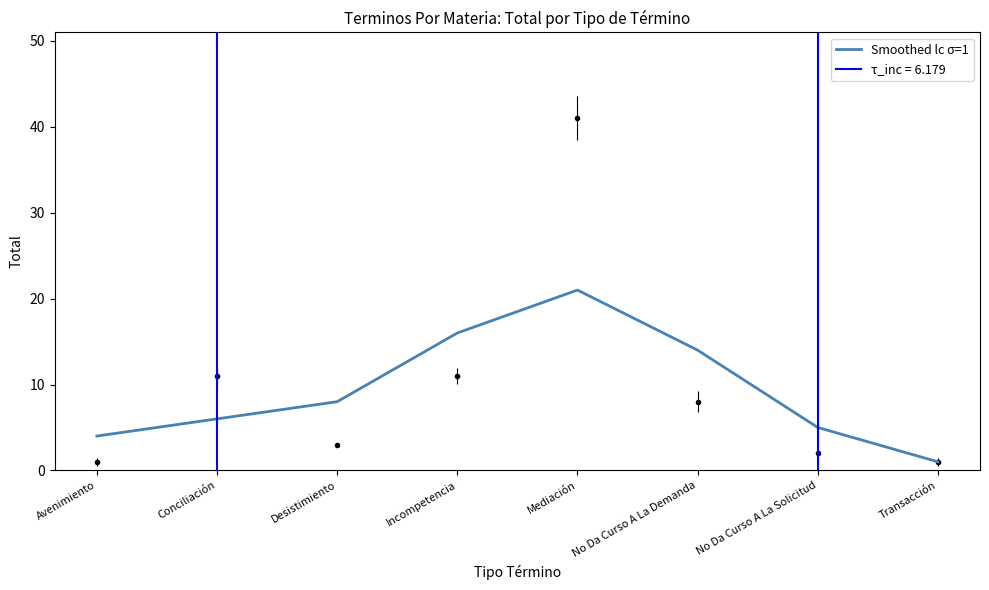

Does the chart have visible grid lines?

No